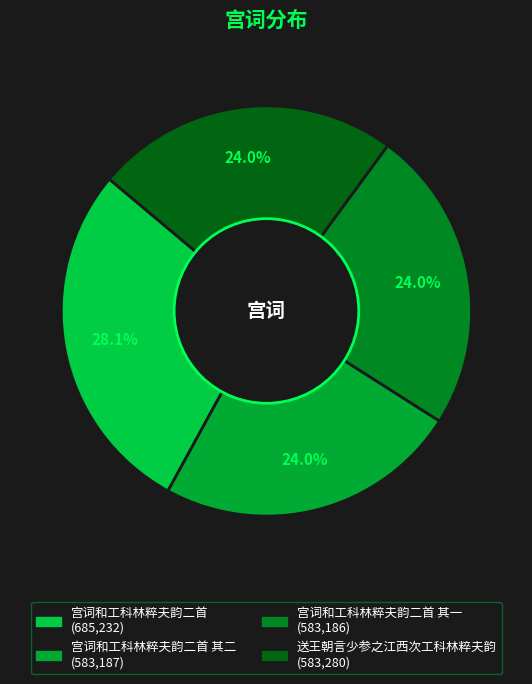

How many slices are in this pie chart?

4